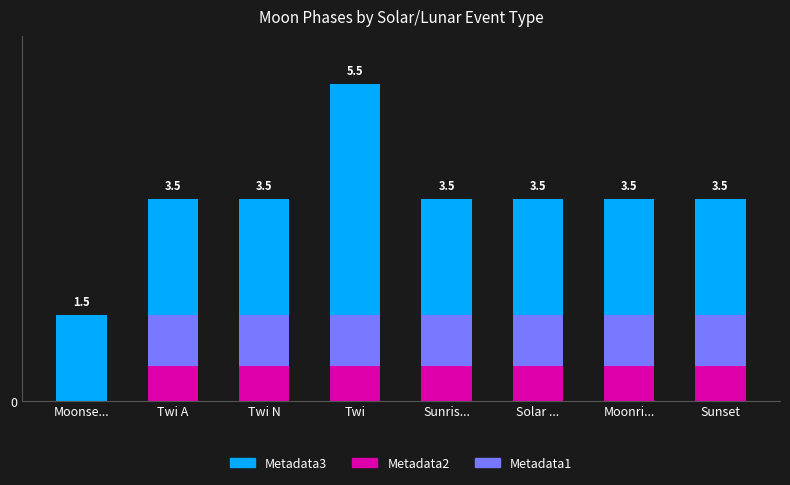

Rank the categories by Metadata3 value from highest to lowest.

Twi, Twi A, Twi N, Sunris..., Solar ..., Moonri..., Sunset, Moonse...